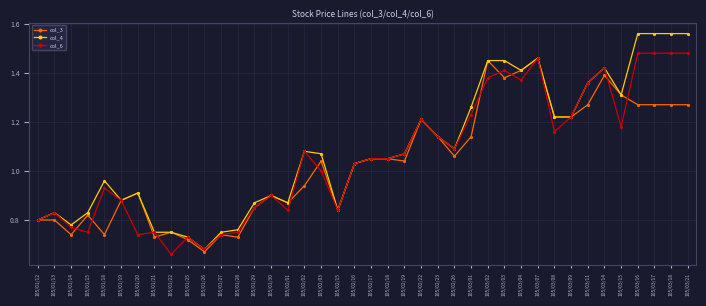

Which series has the widest spread of values?

col_4